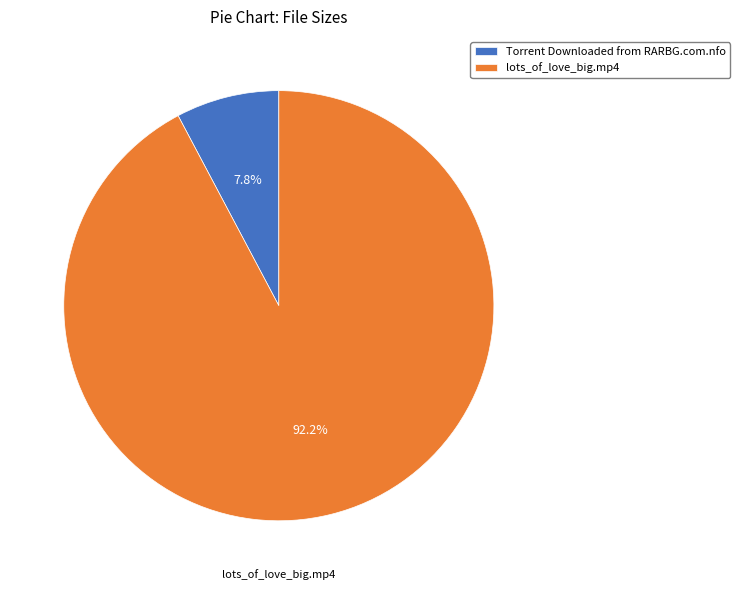

How many segments does this pie chart have?

2